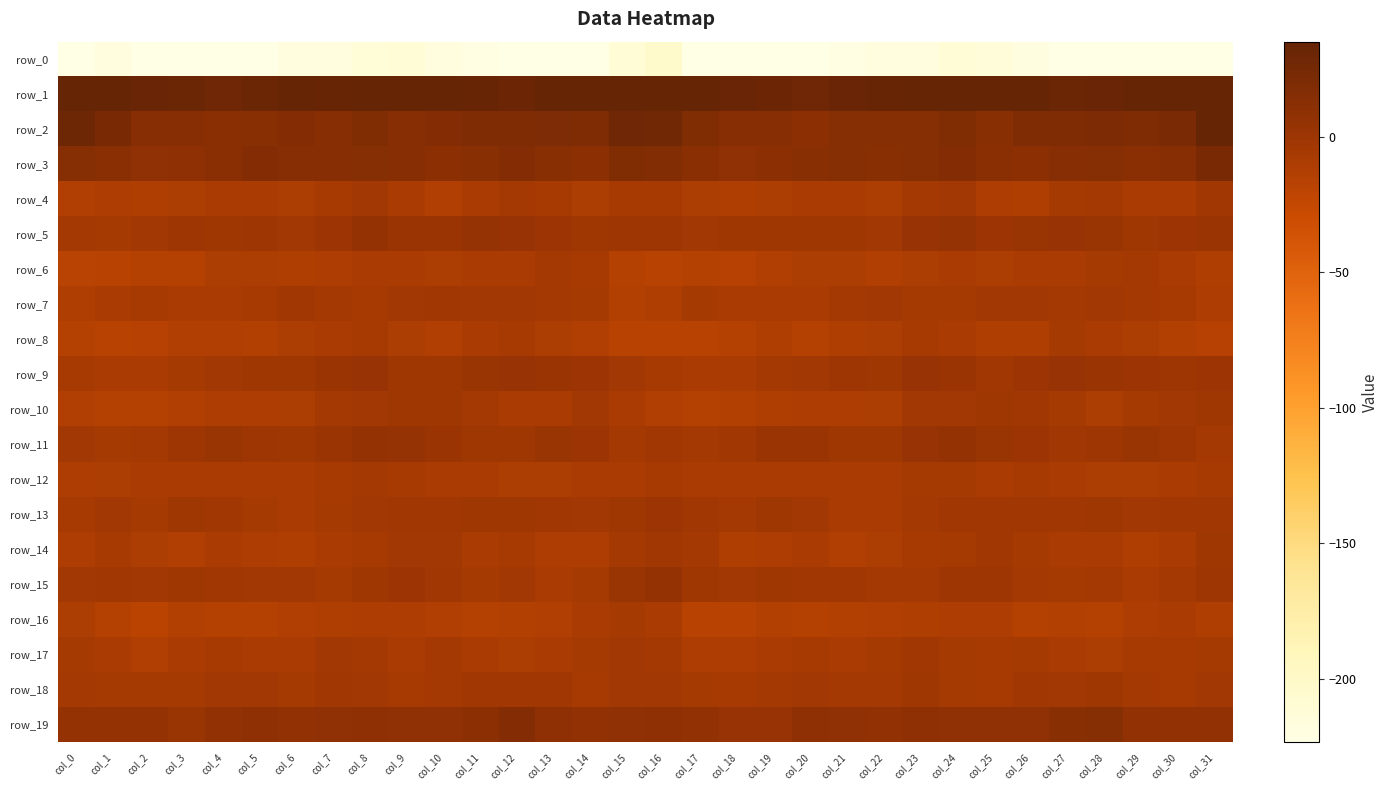

Which category has the lowest value across all series?

col_31